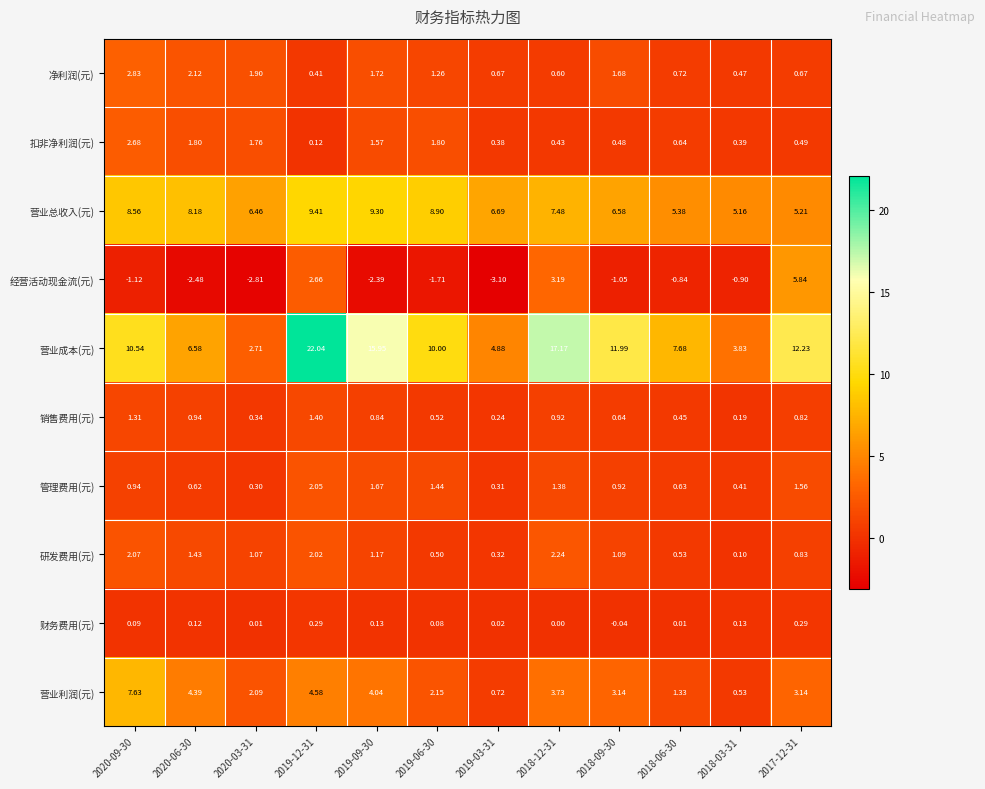

Which series has the largest range (max minus min)?

营业成本(元)